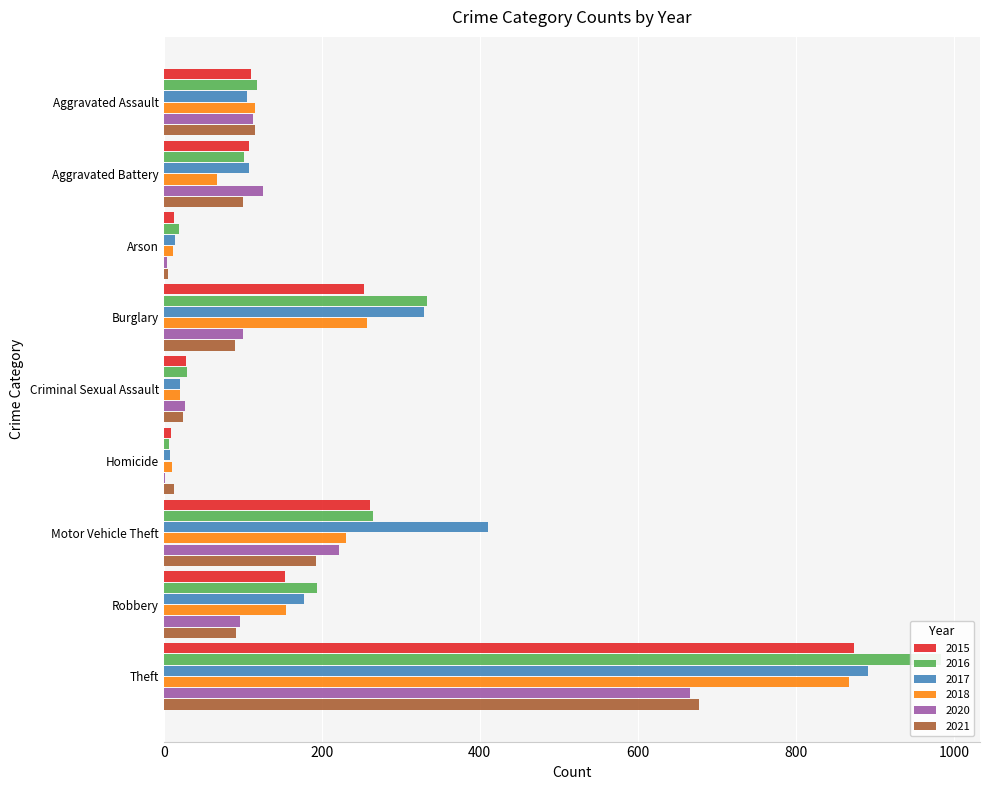

At which label does 2021 first exceed 91?

Aggravated Assault